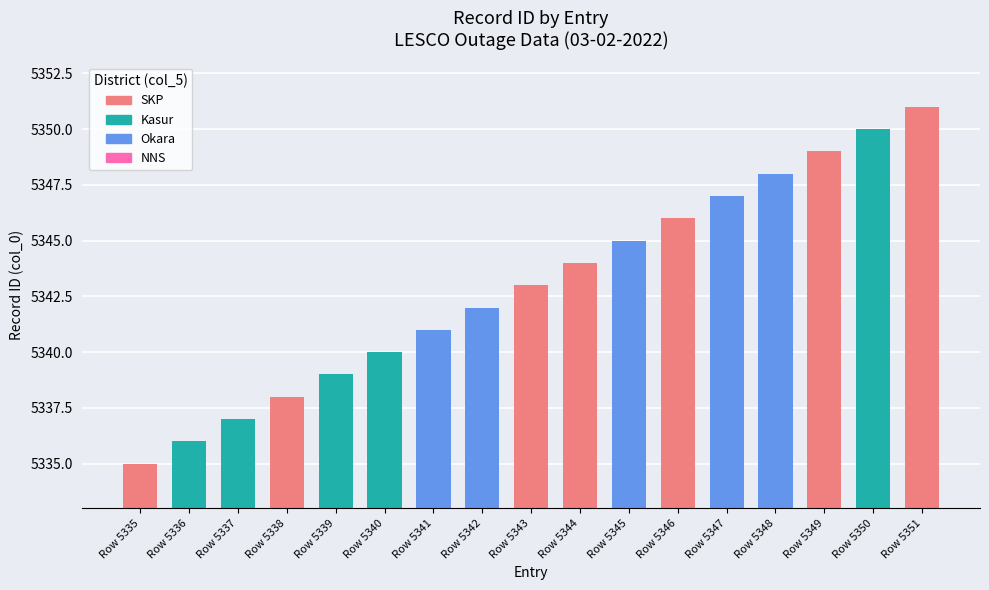

What is the difference between the maximum and second lowest values?

15